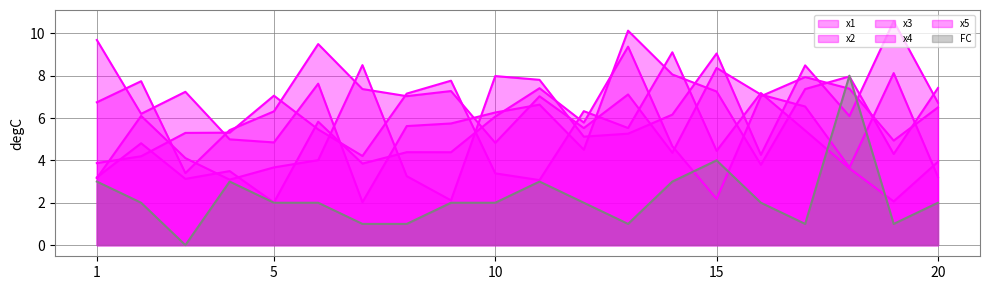

Which series has the widest spread of values?

x1